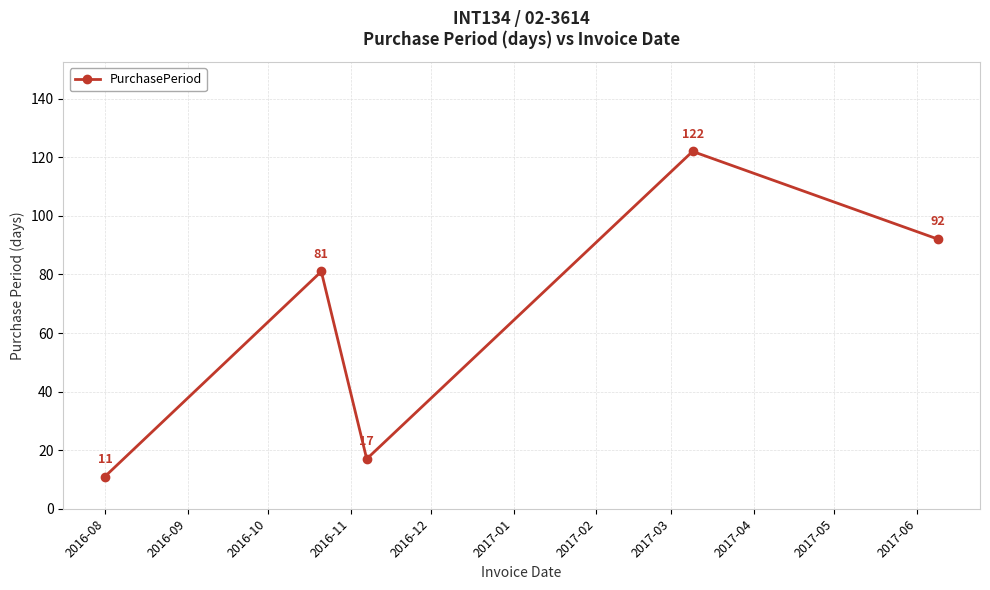

What is the maximum value shown in the chart?

122